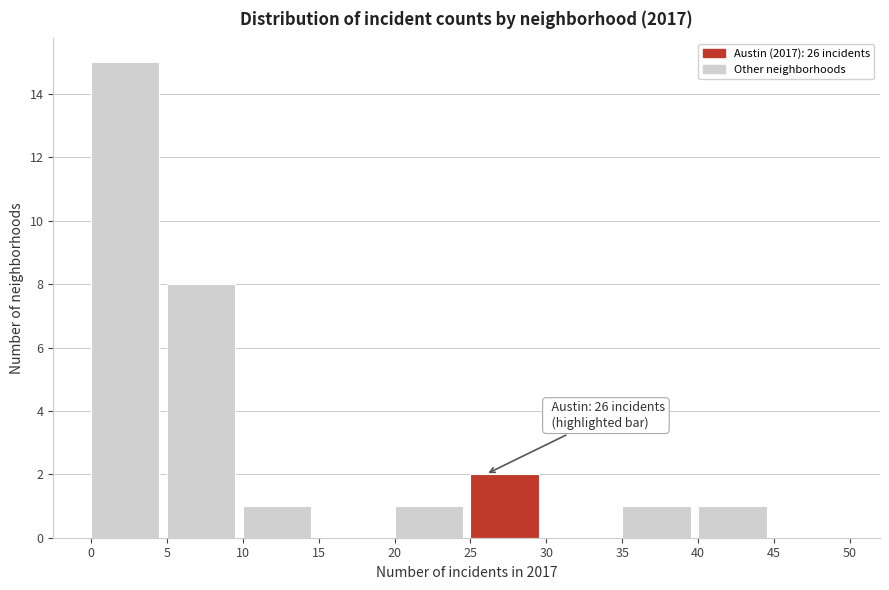

Over which range of the x-axis is the bar tallest?

0 to 5